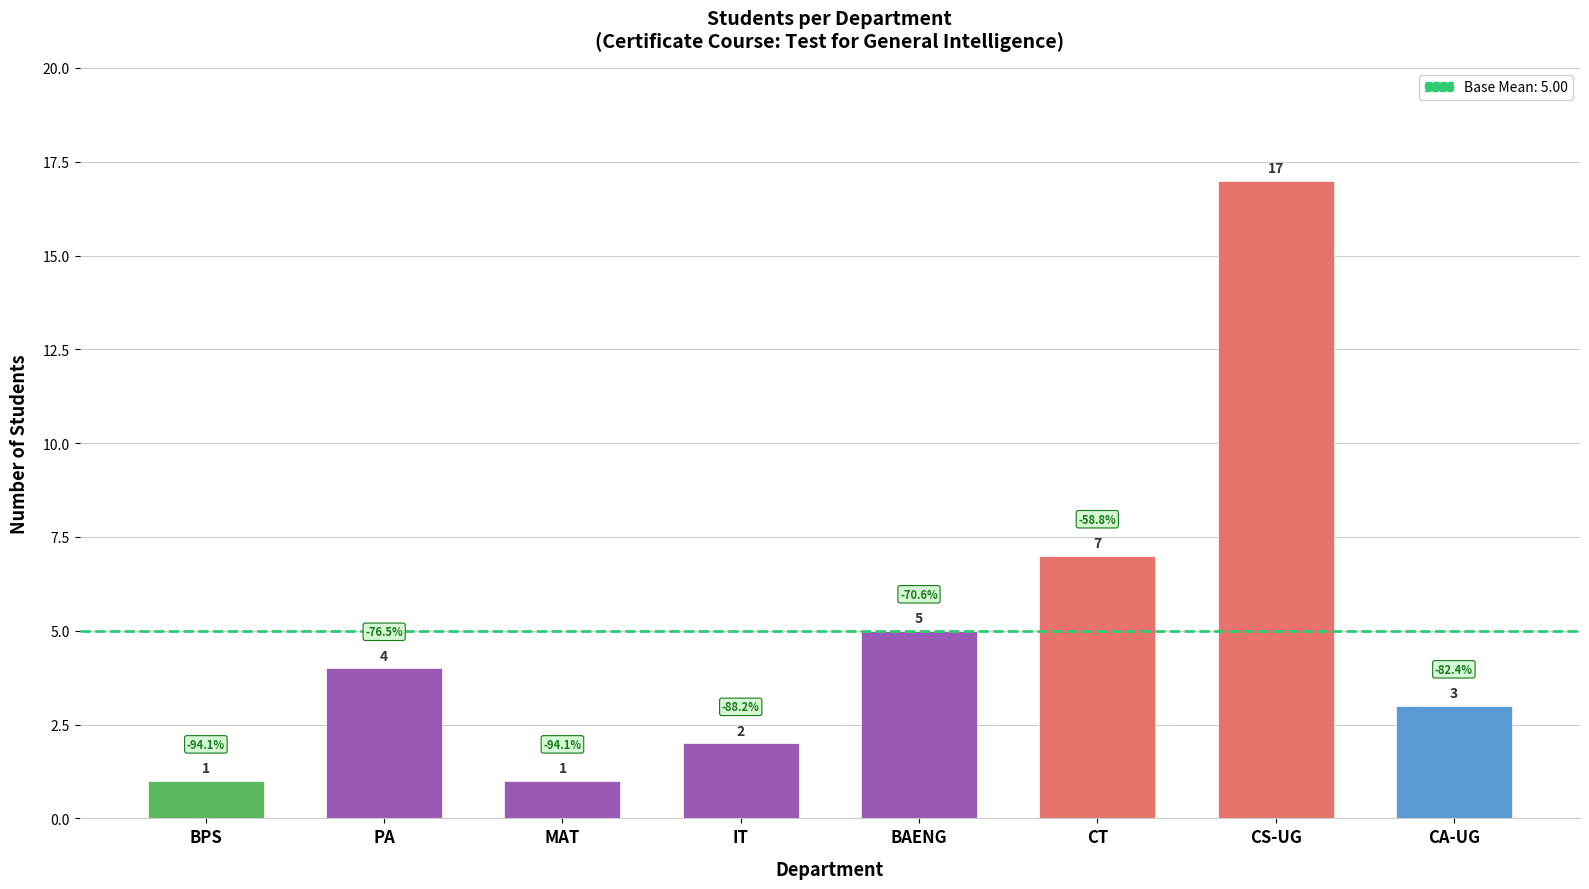

What position from the left is CA-UG?

8